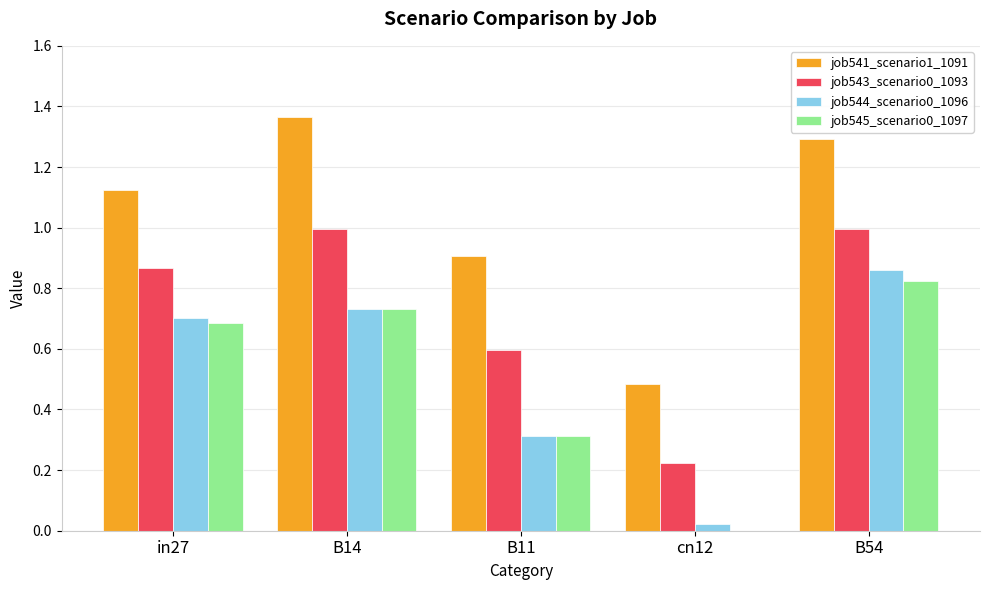

Is it true that job543_scenario0_1093 equals 0.4 at in27?

False